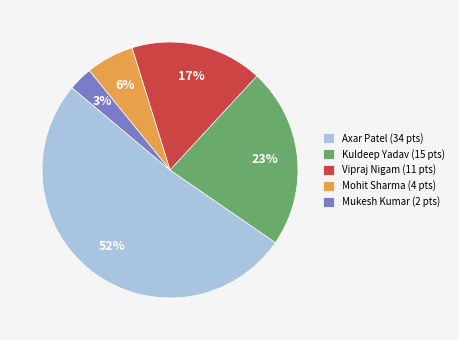

Which slice is the largest?

Axar Patel